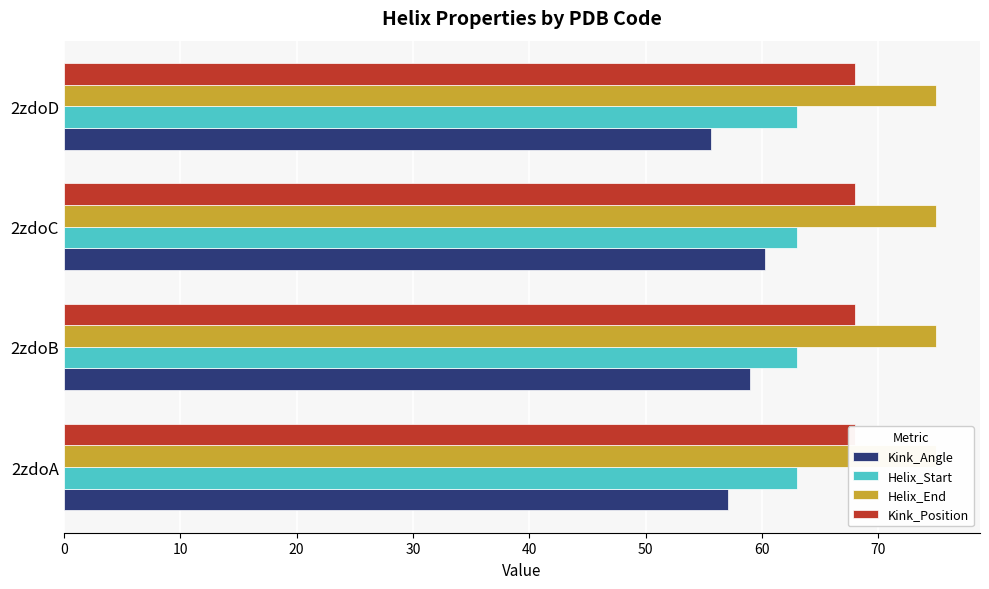

Is it true that Kink_Angle equals 94.3 at 2zdoA?

False